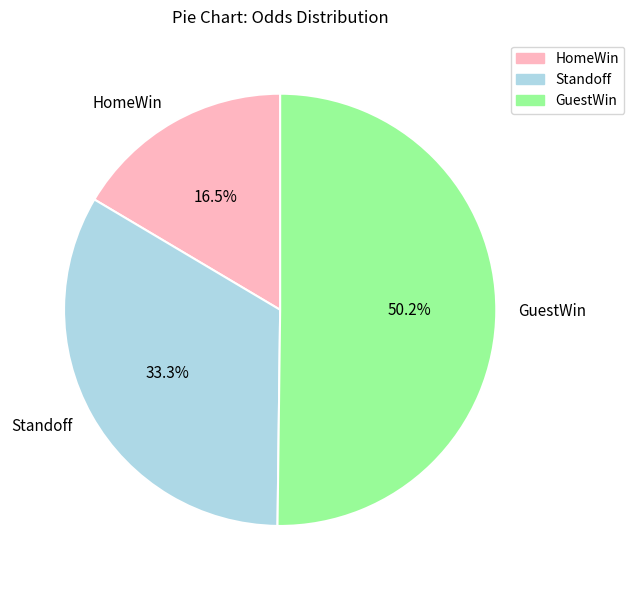

Which has a higher value, GuestWin or Standoff?

GuestWin